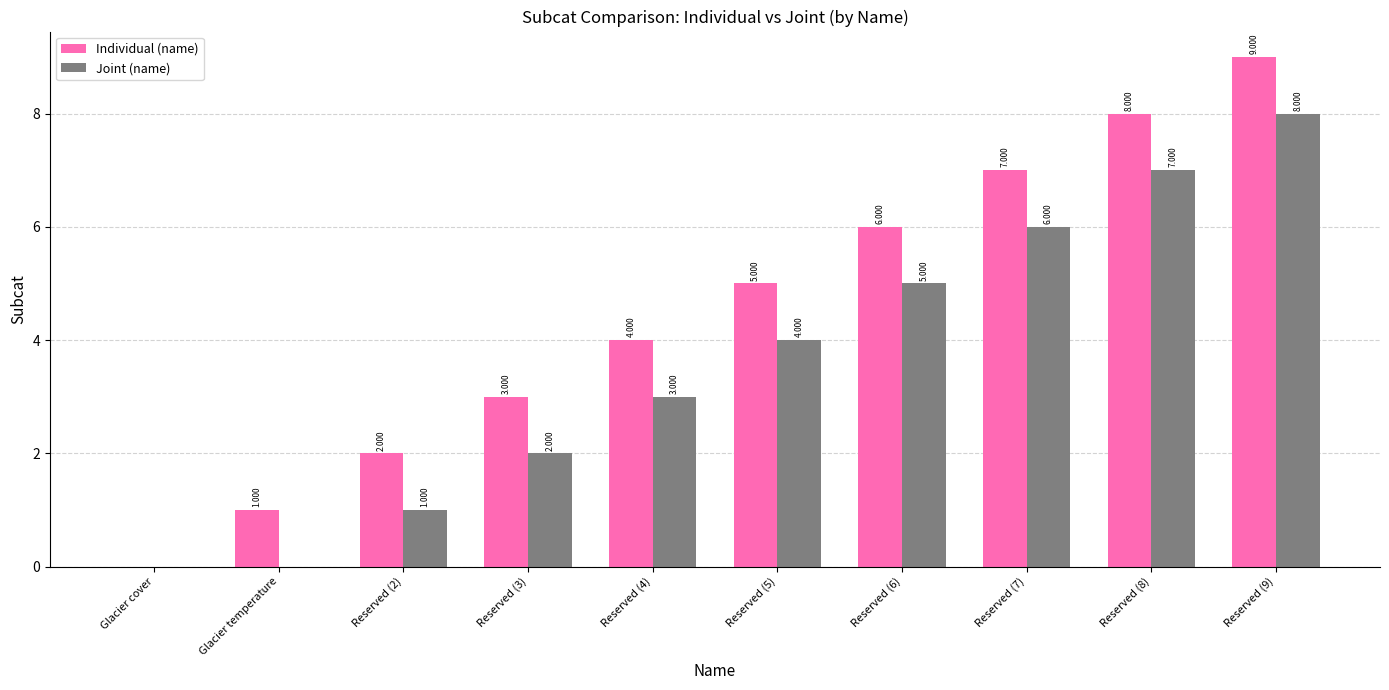

Which series changed the most between Glacier temperature and Reserved (6)?

Individual (name)